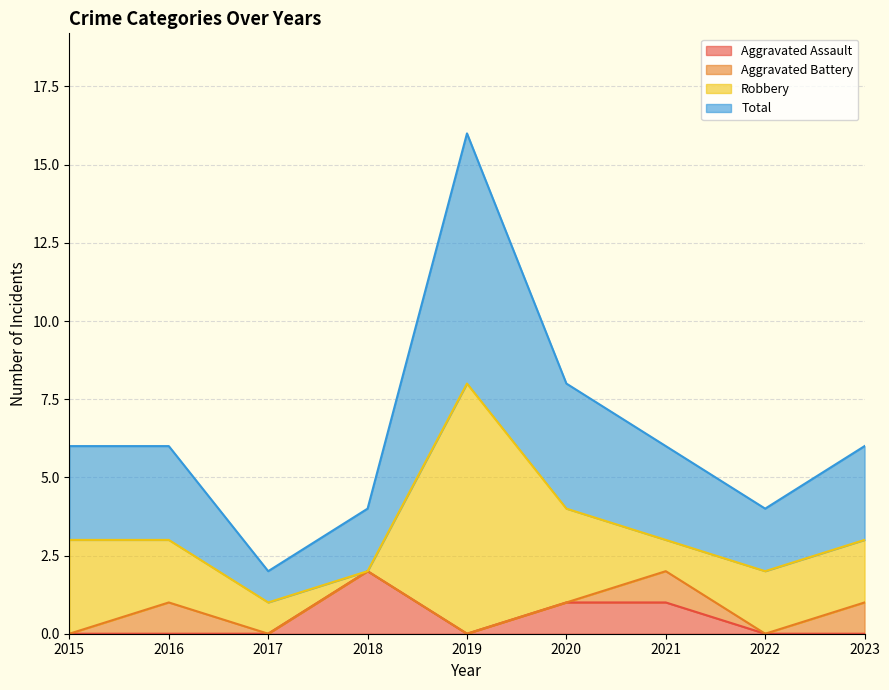

Which series has the largest range (max minus min)?

Total